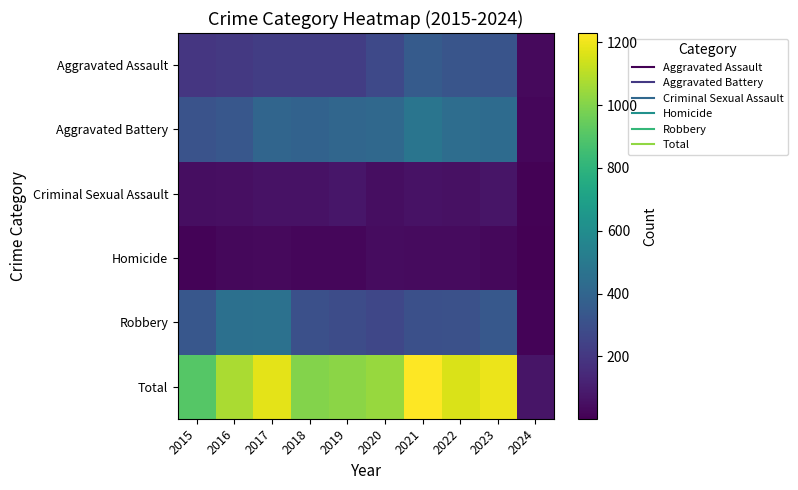

Which has a higher value, 2023 or 2021?

2021